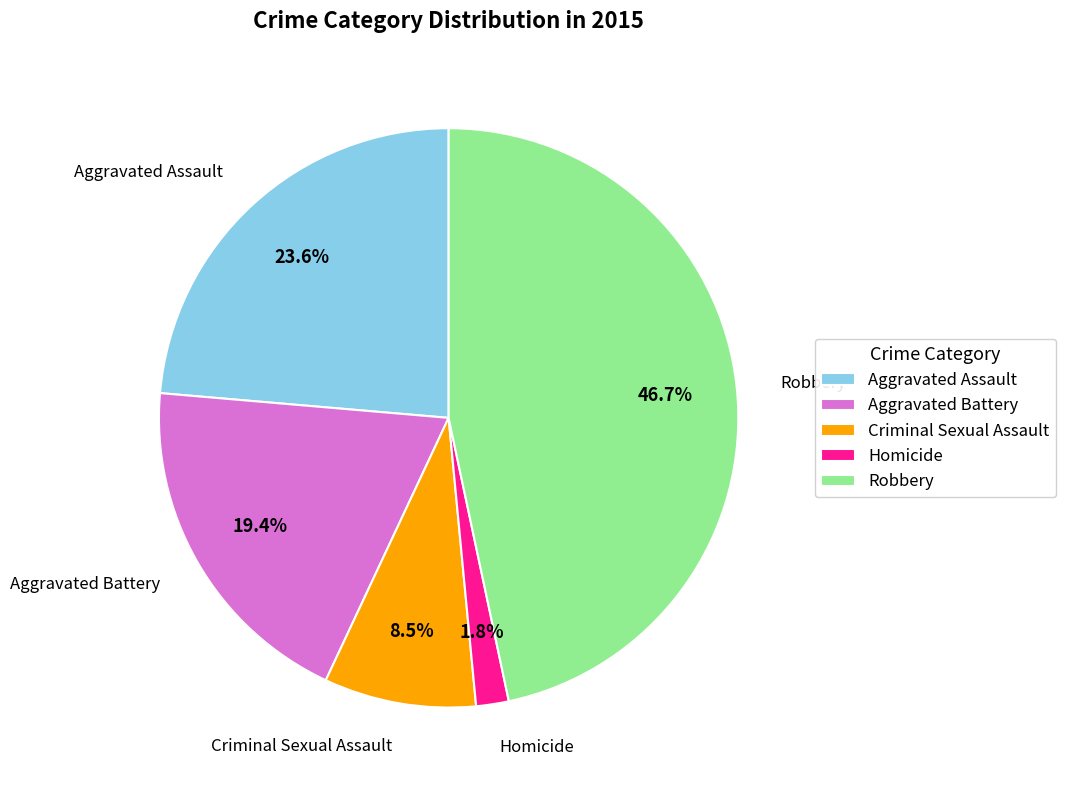

What is the largest slice in the pie chart?

Robbery